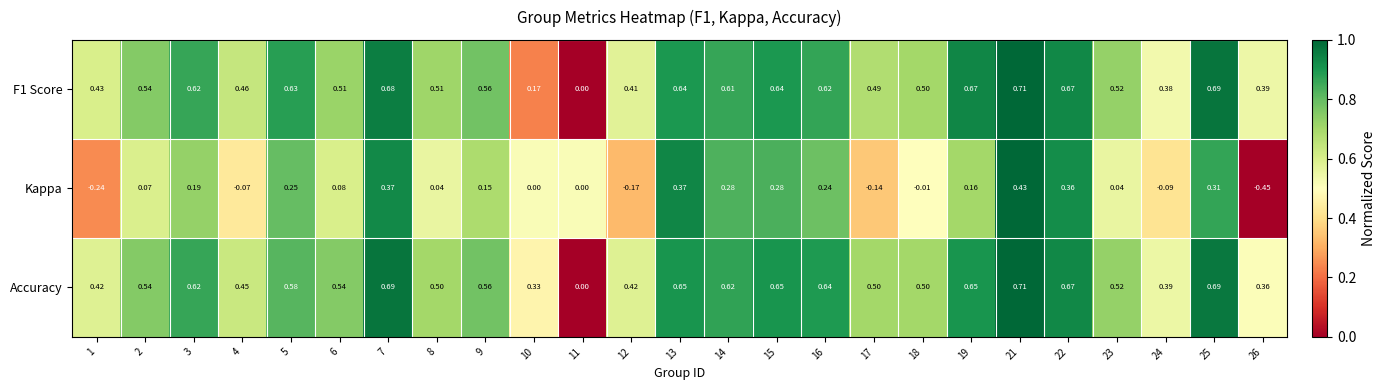

Is the value of Accuracy at 26 greater than the value of F1 Score at 14?

No